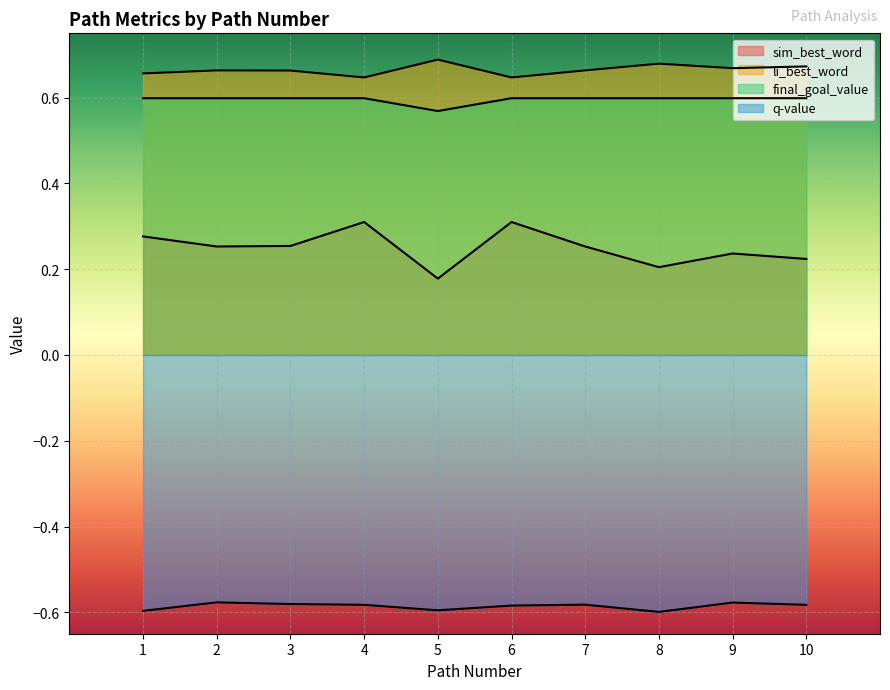

At how many categories does at least one series exceed 0?

10